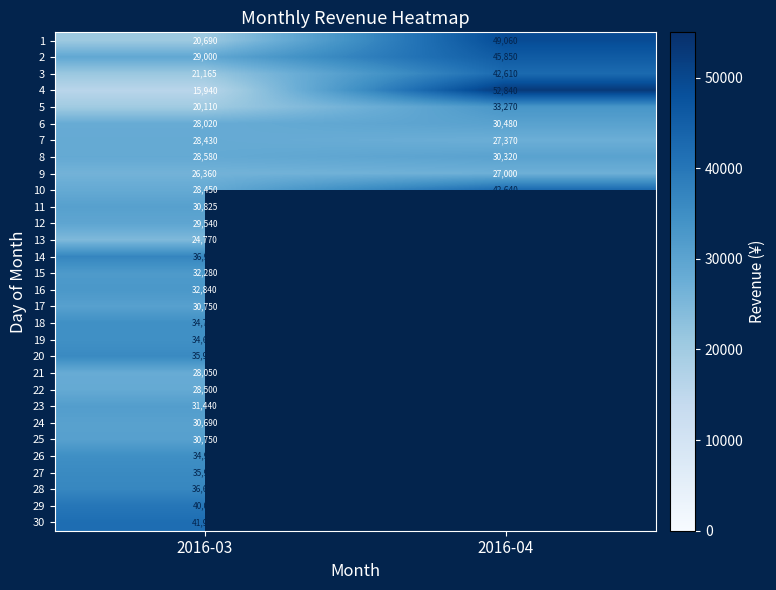

What is the minimum value shown in the chart?

15940.0